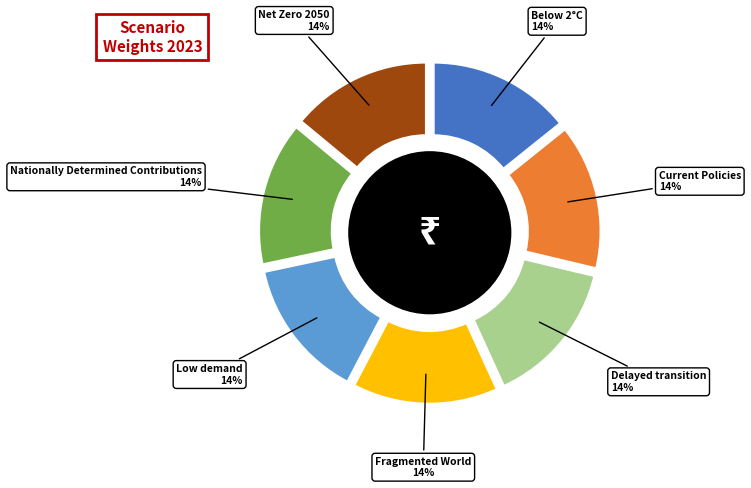

Does any single category account for the majority?

No